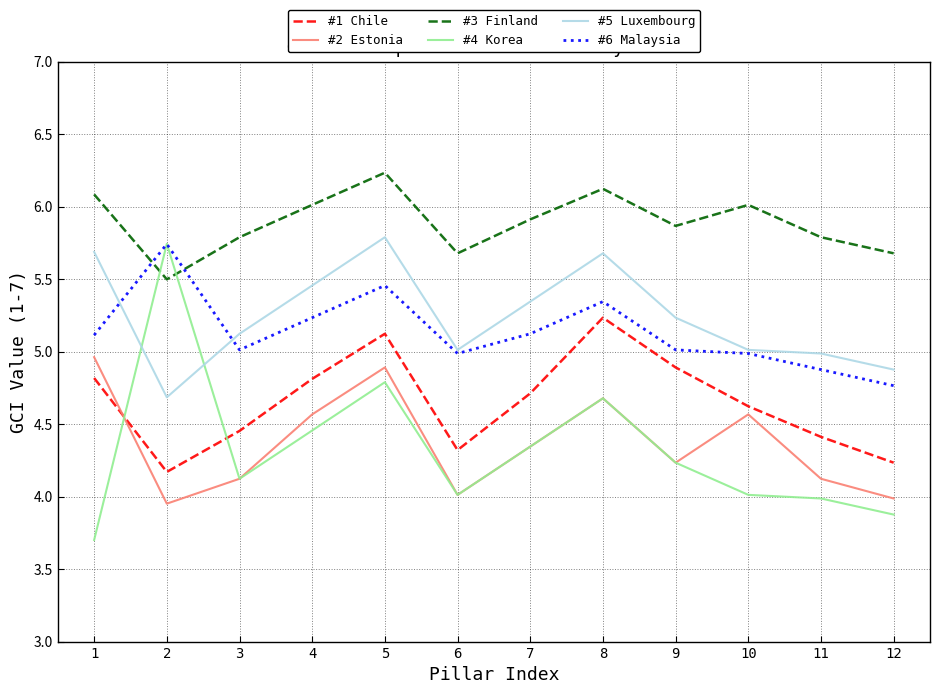

What is the minimum value for #5 Luxembourg?

4.7